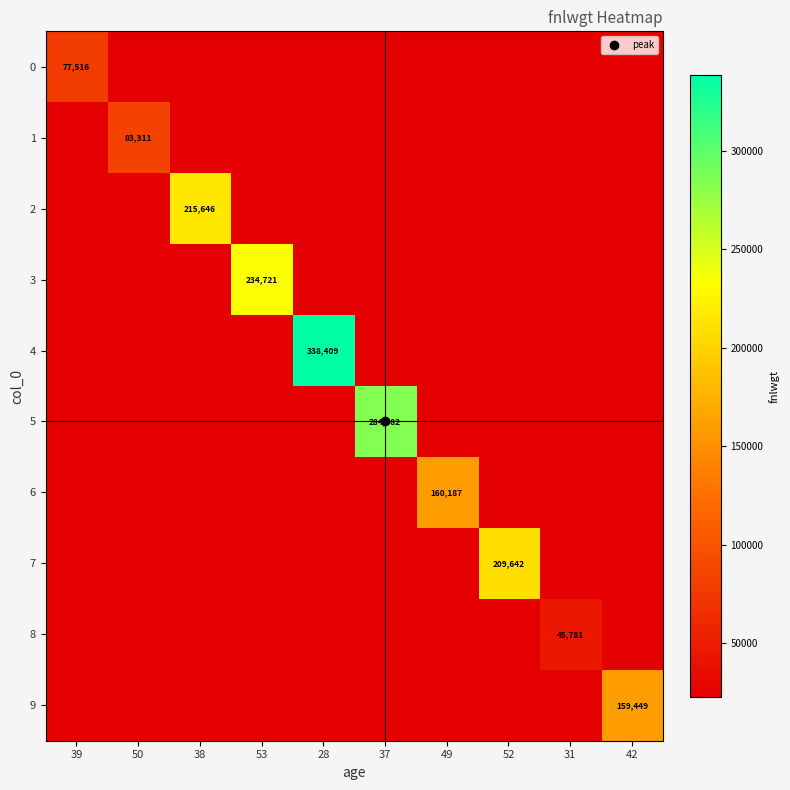

The 1 series shows 22890.5 at 53. True or false?

True